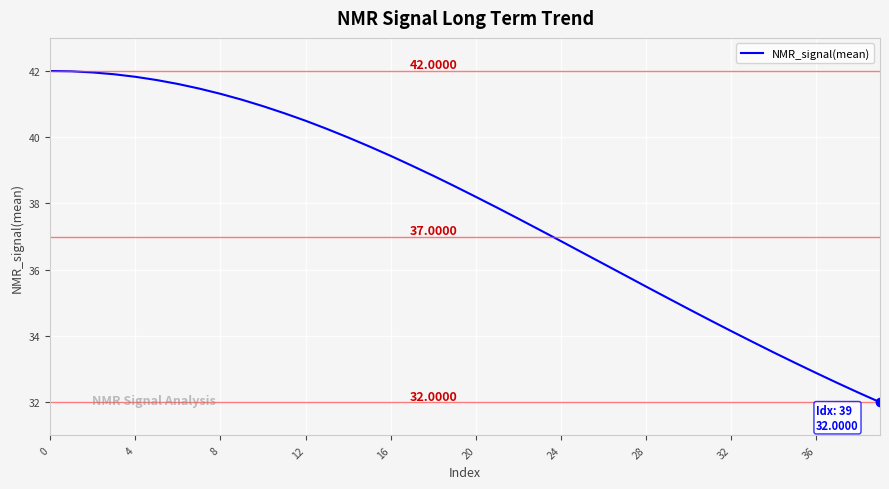

How many lines are shown in the chart?

1